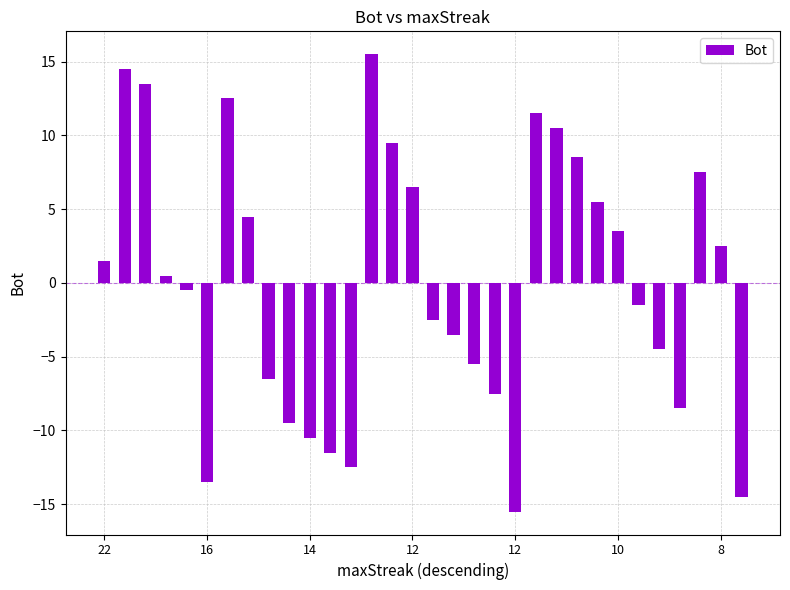

What is the difference between the second highest and minimum values?

30.0